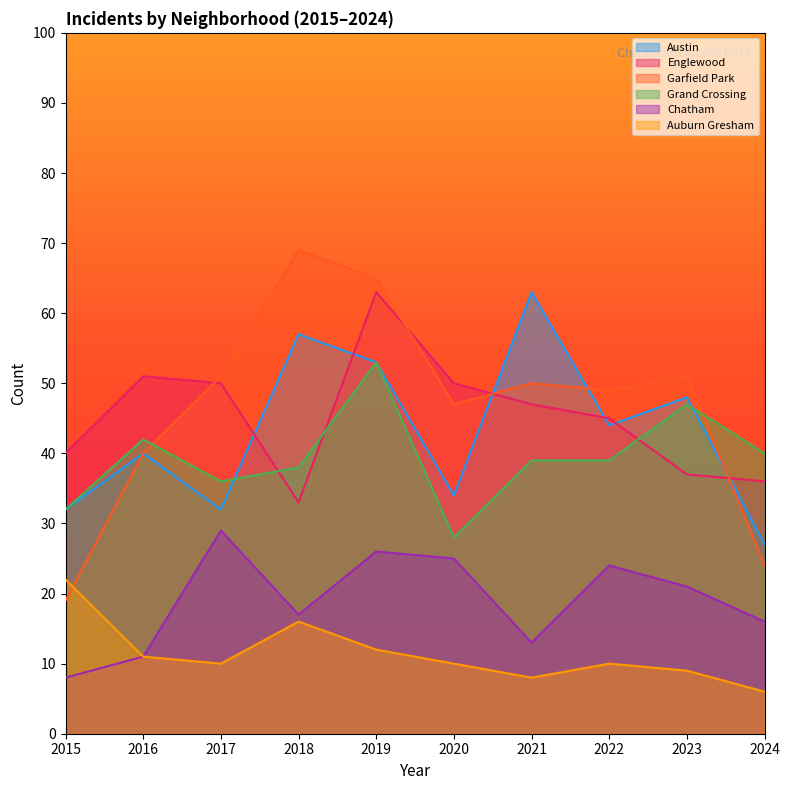

Rank the series at 2016 from lowest to highest value.

Chatham, Auburn Gresham, Austin, Garfield Park, Grand Crossing, Englewood